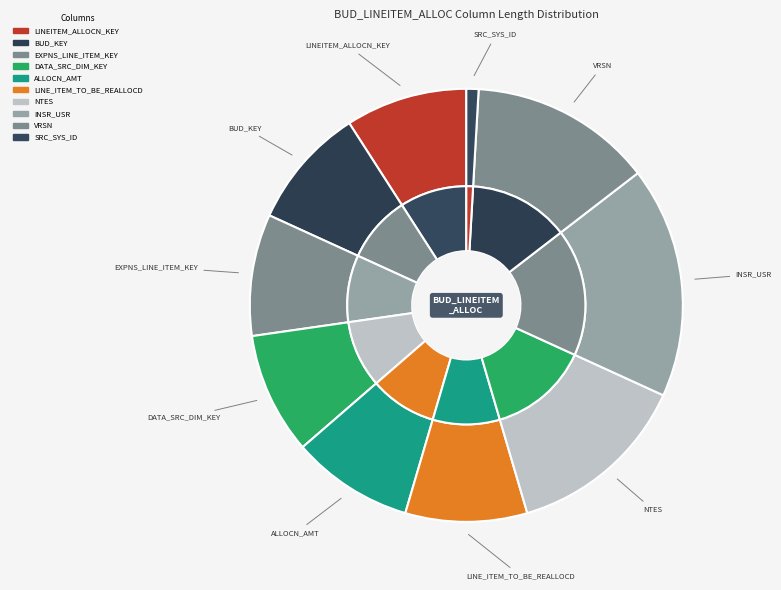

True or false: BUD_KEY accounts for 9% of the total.

True